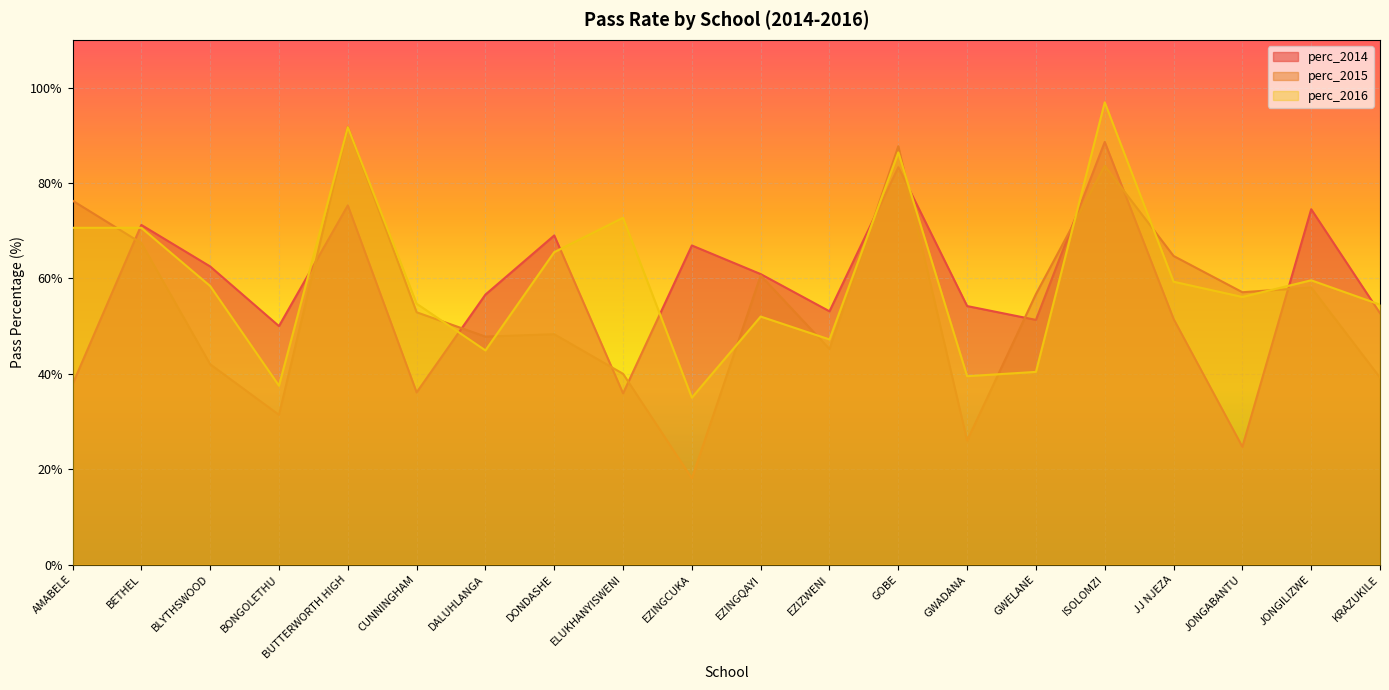

Which has a higher value, GWELANE or JJ NJEZA?

JJ NJEZA